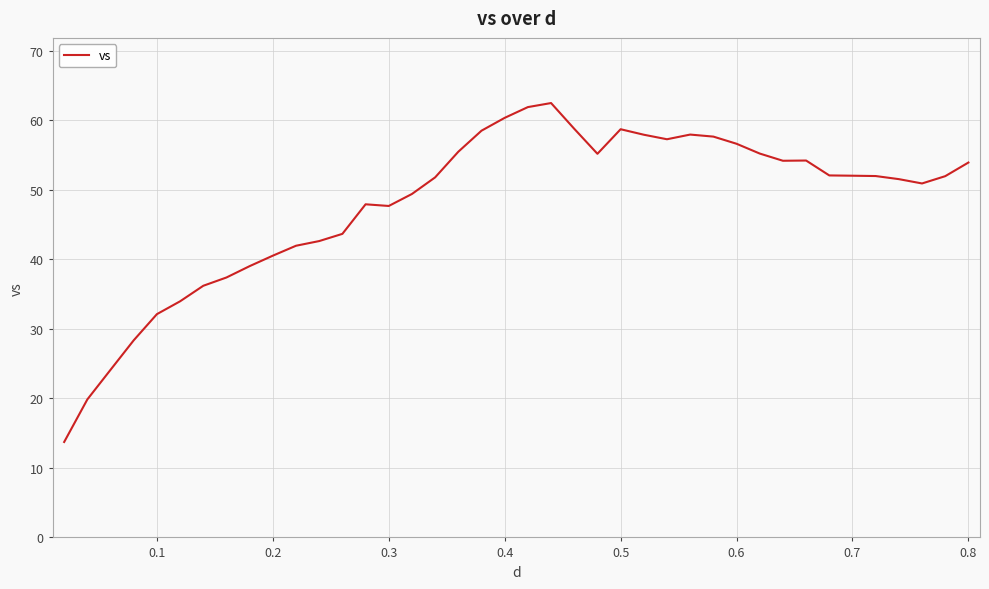

What is the difference between the maximum and minimum values?

48.7